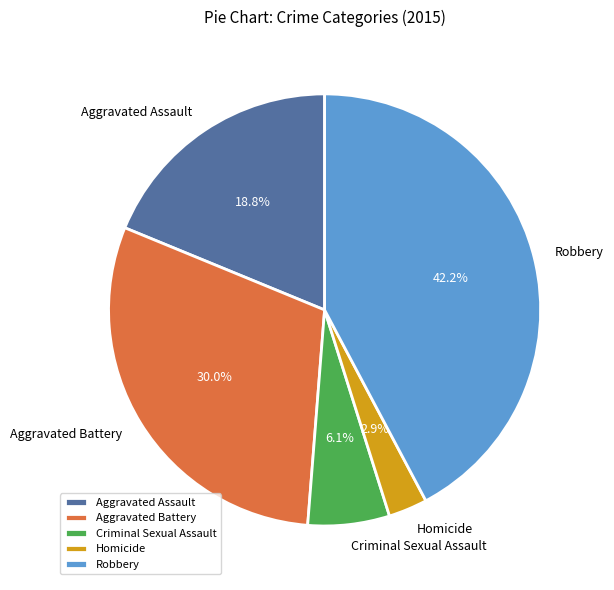

What is the largest slice in the pie chart?

Robbery